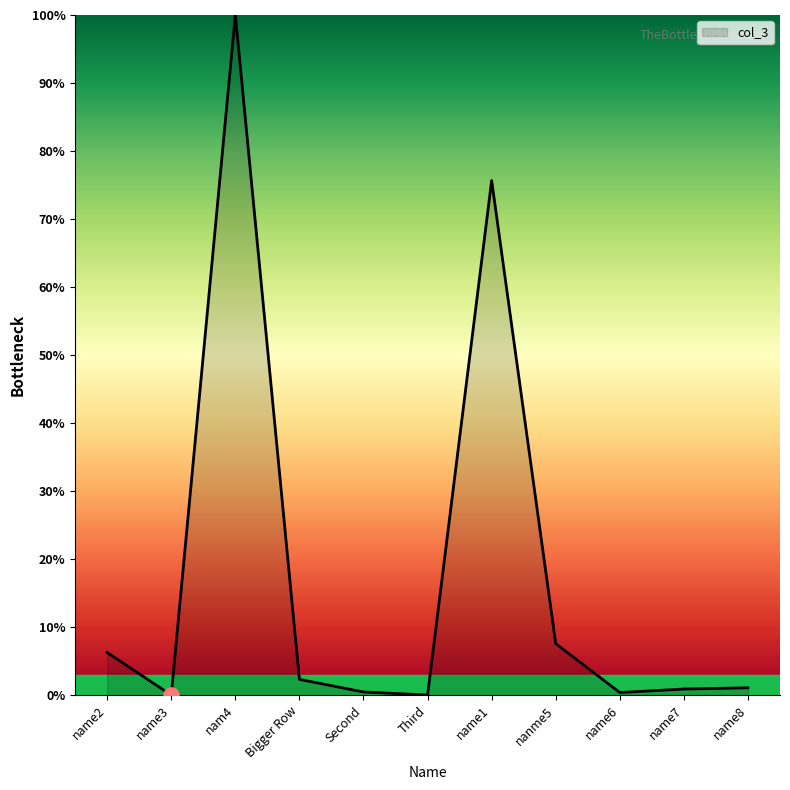

Approximately how many times larger is the value at nanme5 compared to nam4?

0.1